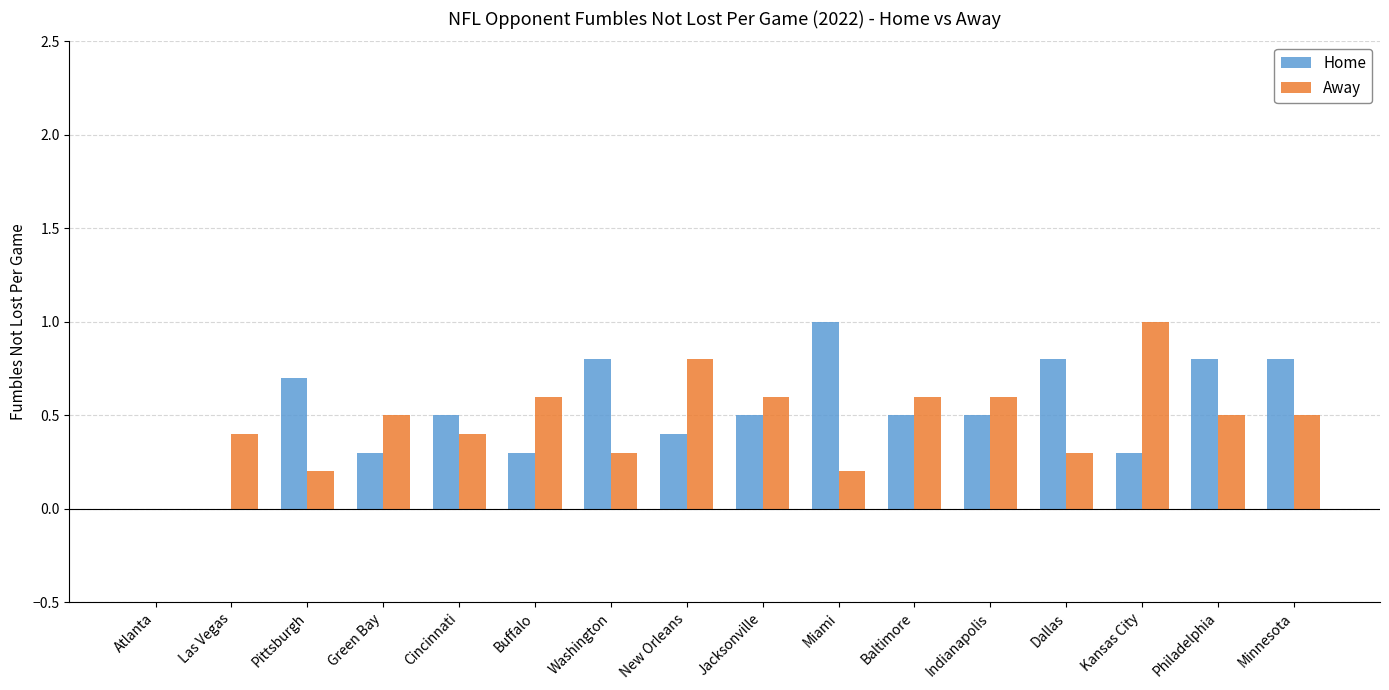

The Away series shows 0.6 at Baltimore. True or false?

True